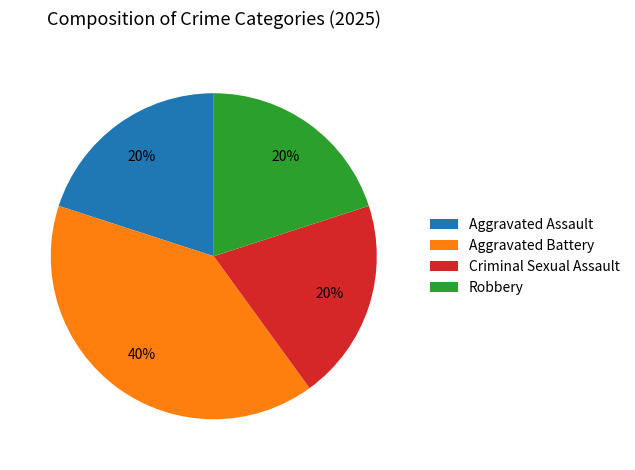

Count the number of slices in the pie.

4